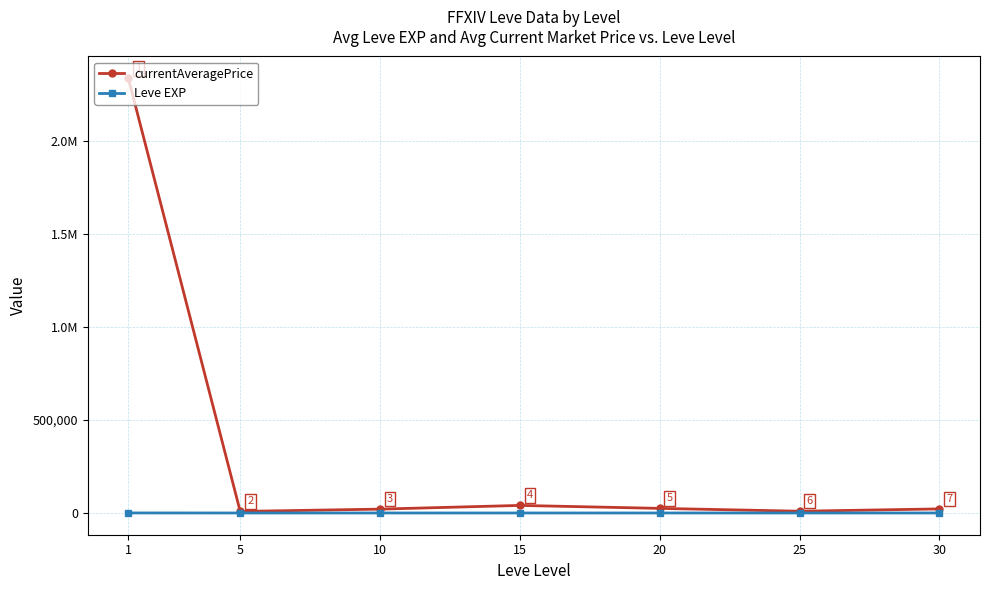

Reading left to right, list all the values displayed in this chart.

currentAveragePrice: 1=2335072.2	5=8395.7	10=20729.7	15=40653.0	20=24750.7	25=9501.5	30=21913.0
Leve EXP: 1=210.7	5=3.7	10=7.5	15=15.7	20=15.0	25=29.7	30=47.0